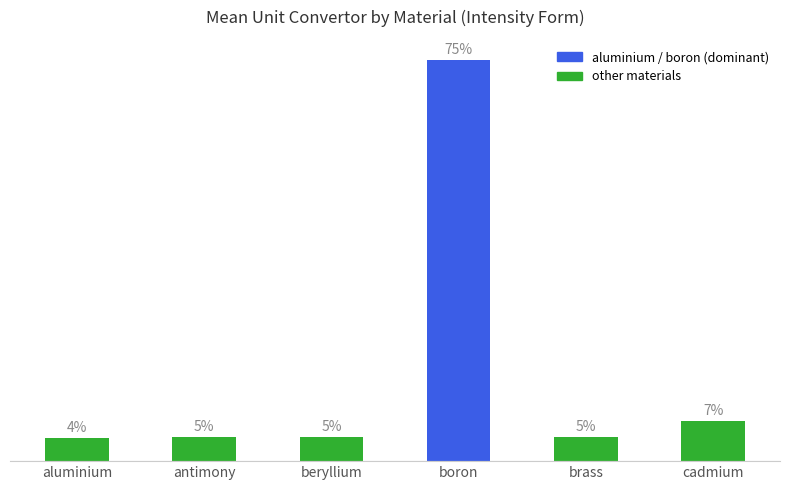

Reading left to right, list all the values displayed in this chart.

4.4	4.5	4.5	74.6	4.5	7.4